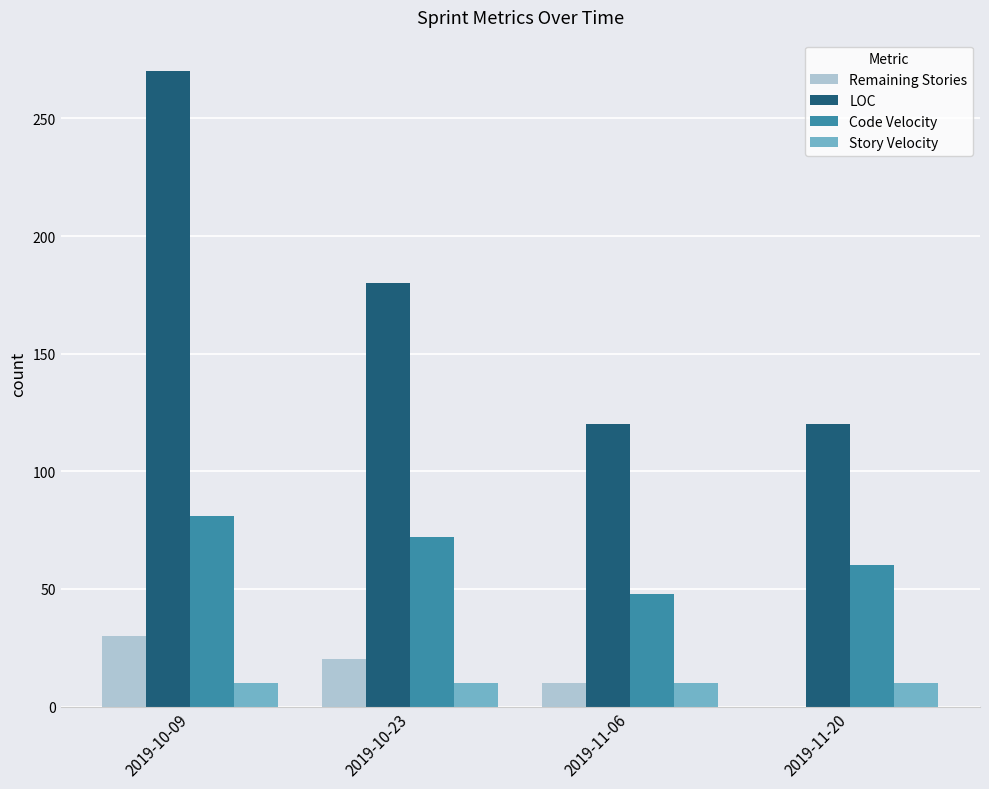

What is the sum of the Code Velocity values at 2019-11-06 and 2019-11-20?

108